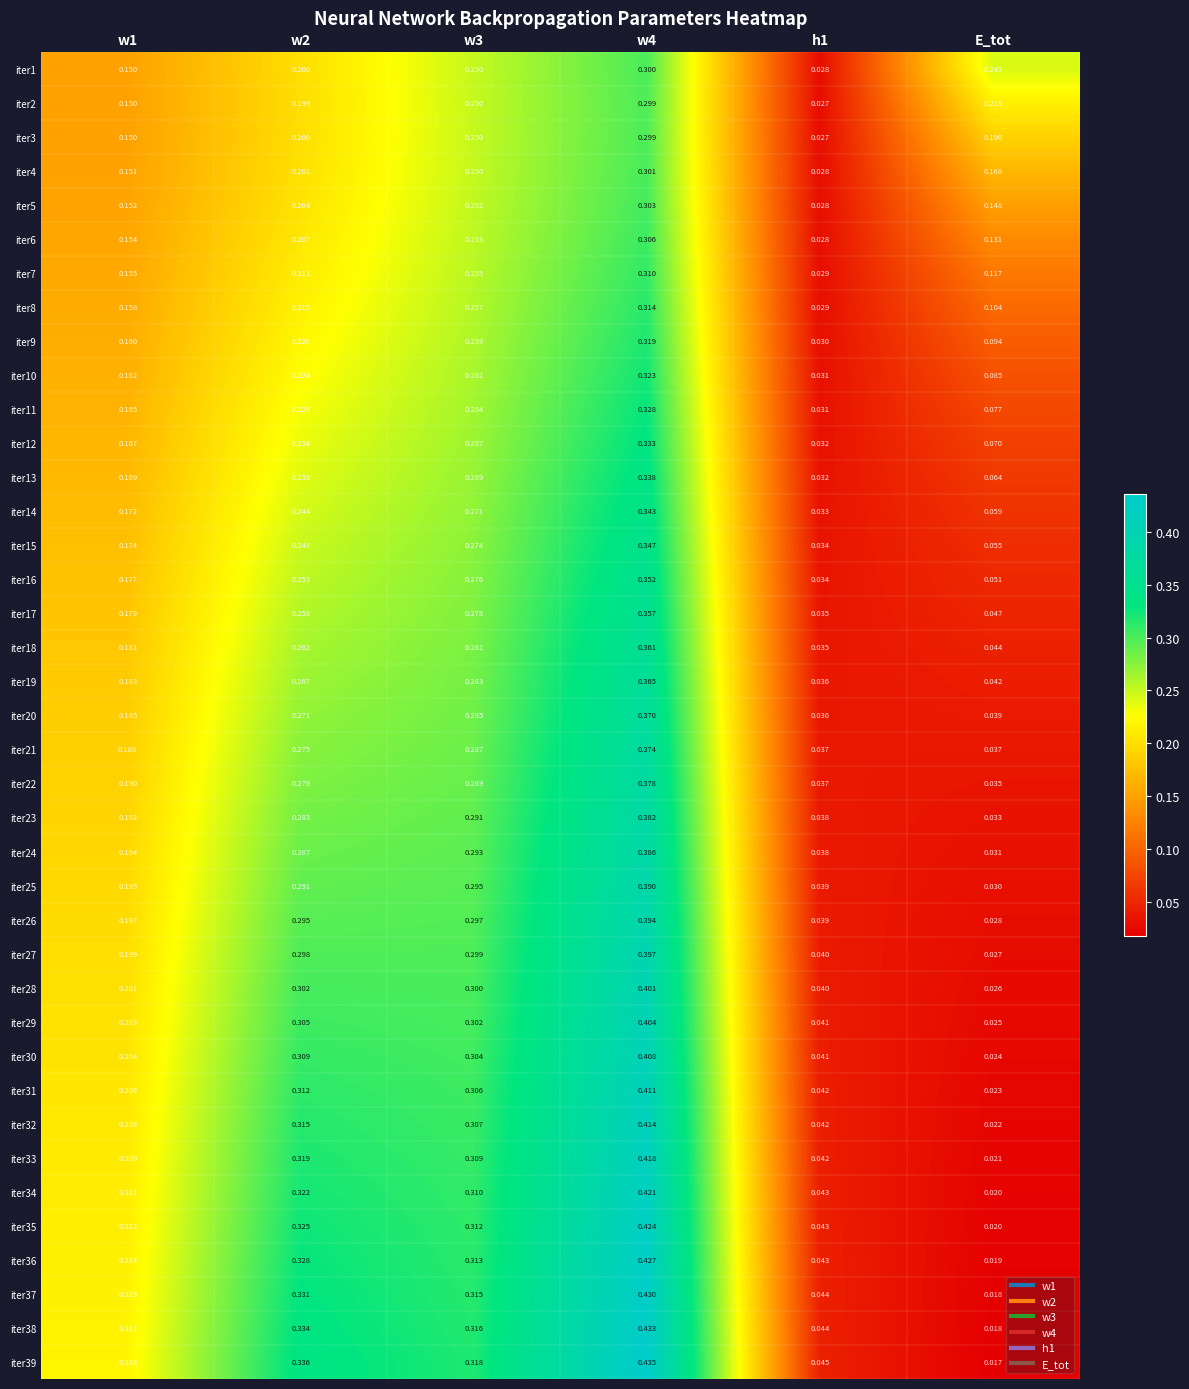

Which label corresponds to the smallest value in the chart?

E_tot